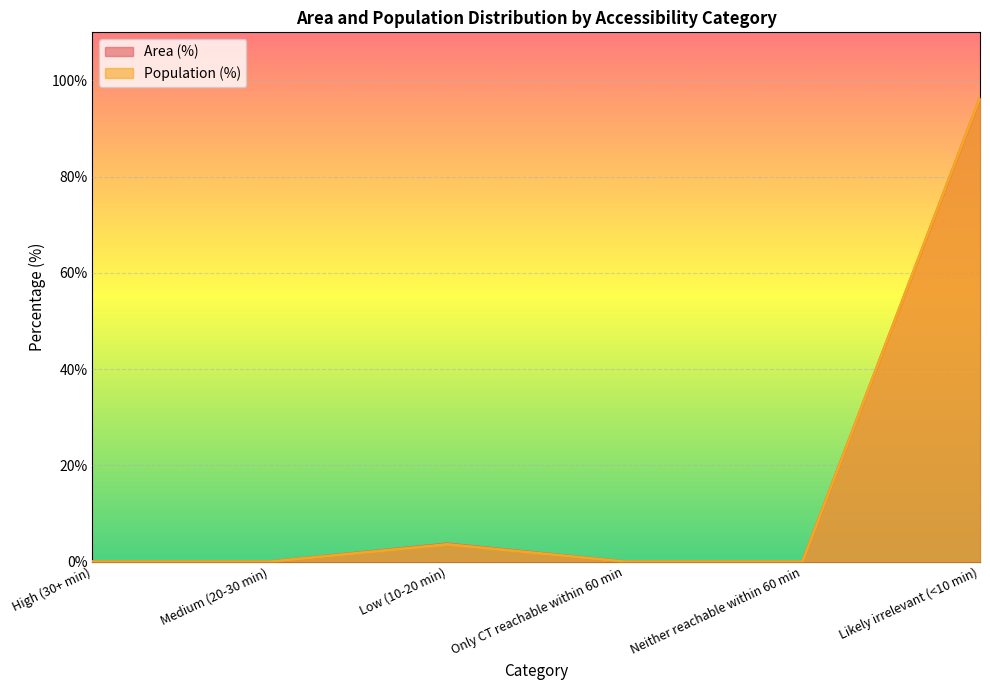

Which category has the highest value across all series?

Likely irrelevant (<10 min)